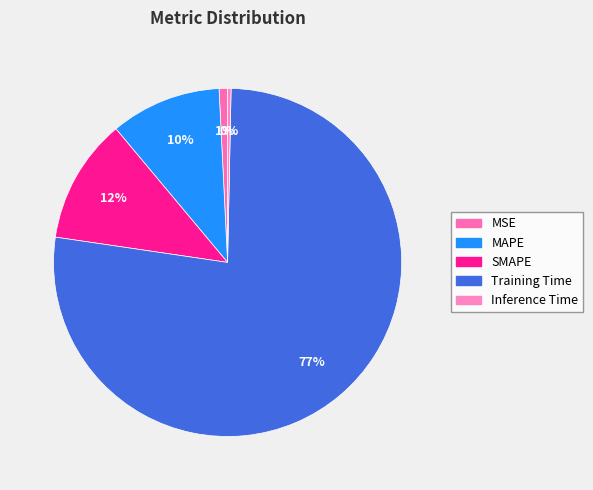

Which has a higher value, Inference Time or MAPE?

MAPE